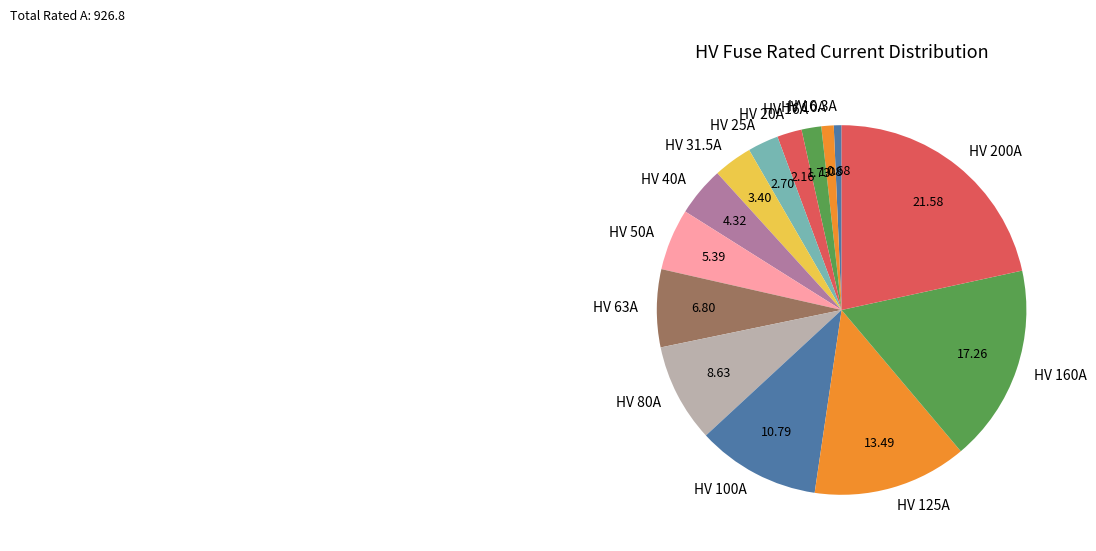

Between HV 125A and HV 6.3A, which is larger?

HV 125A